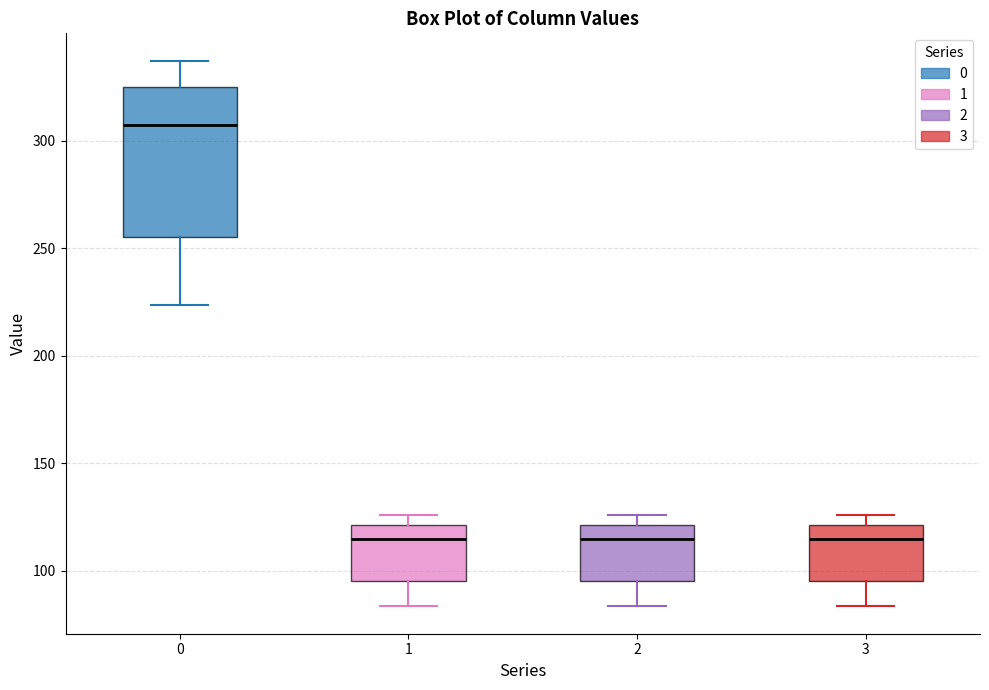

Which box is the tallest, from its lower edge to its upper edge?

0